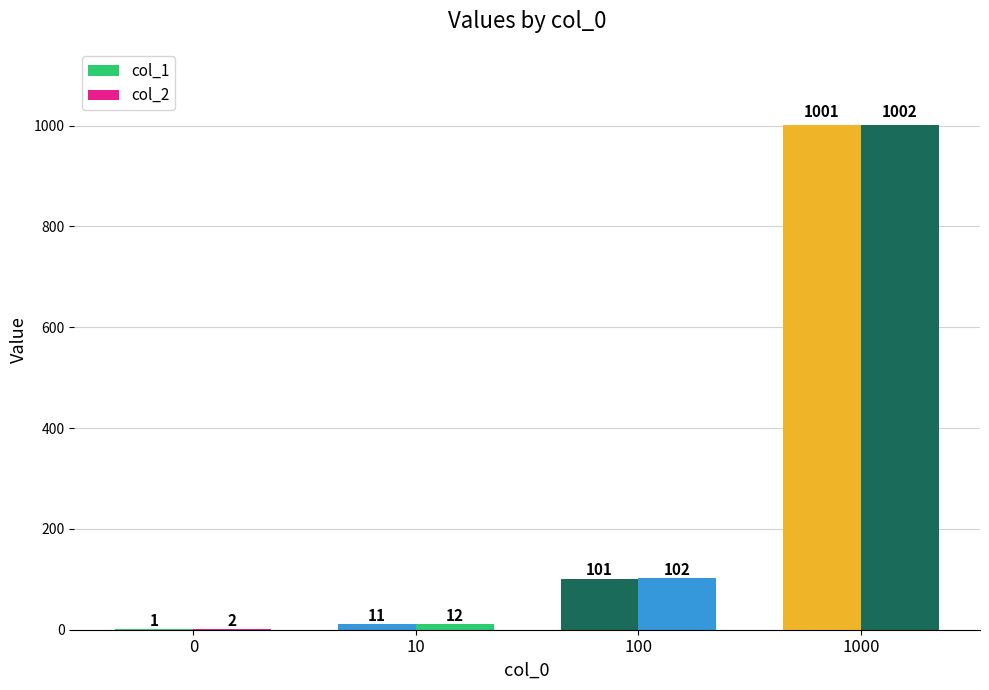

Does the chart contain stacked bars?

No